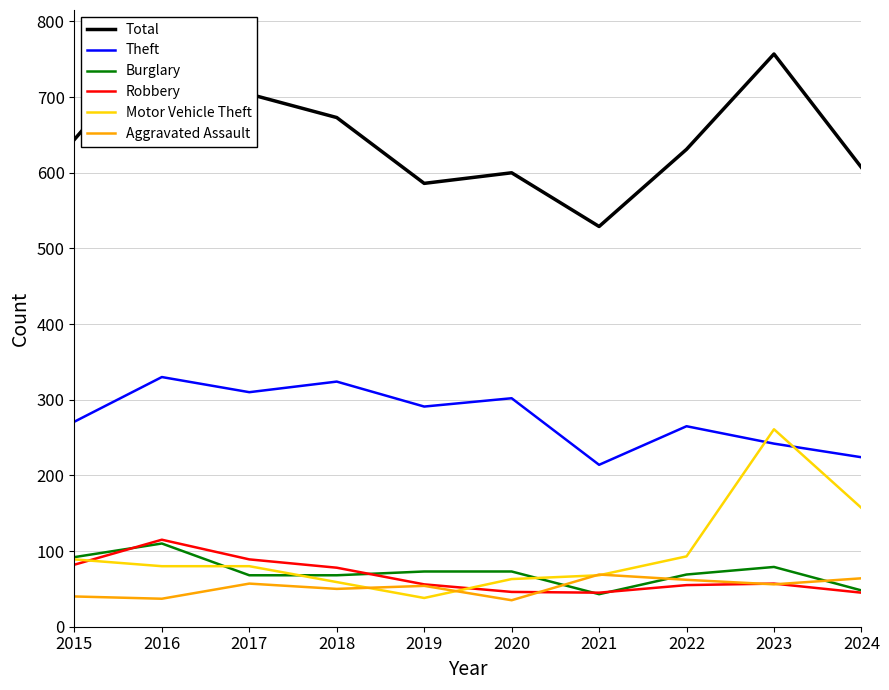

At how many categories does at least one series exceed 506?

10